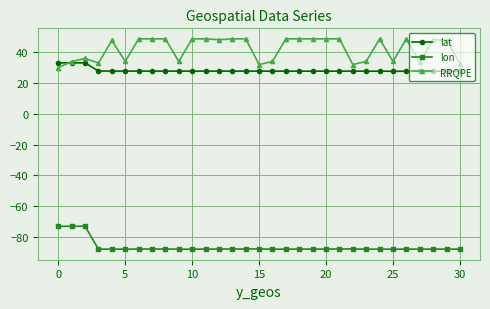

Which series has the largest range (max minus min)?

RRQPE